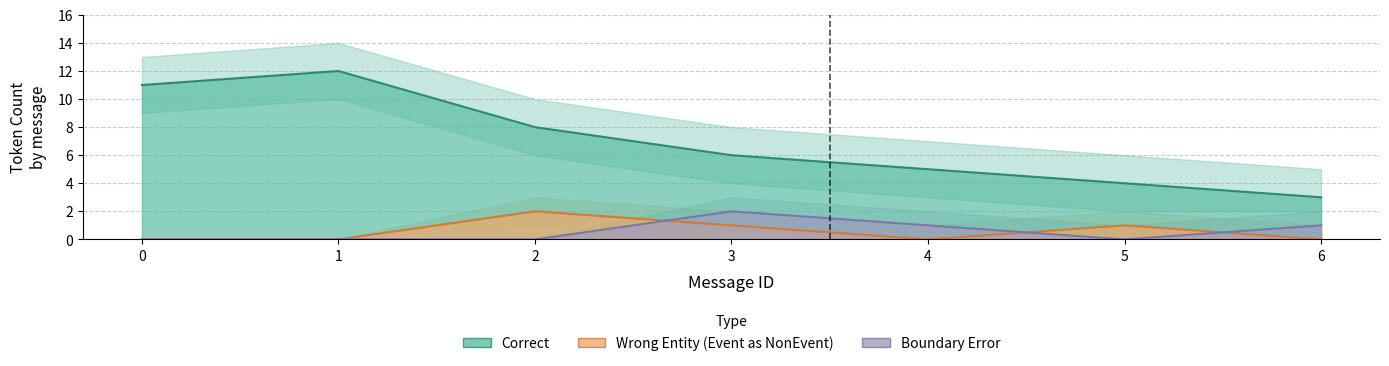

Is it true that Boundary_Error equals 0 at 2?

True